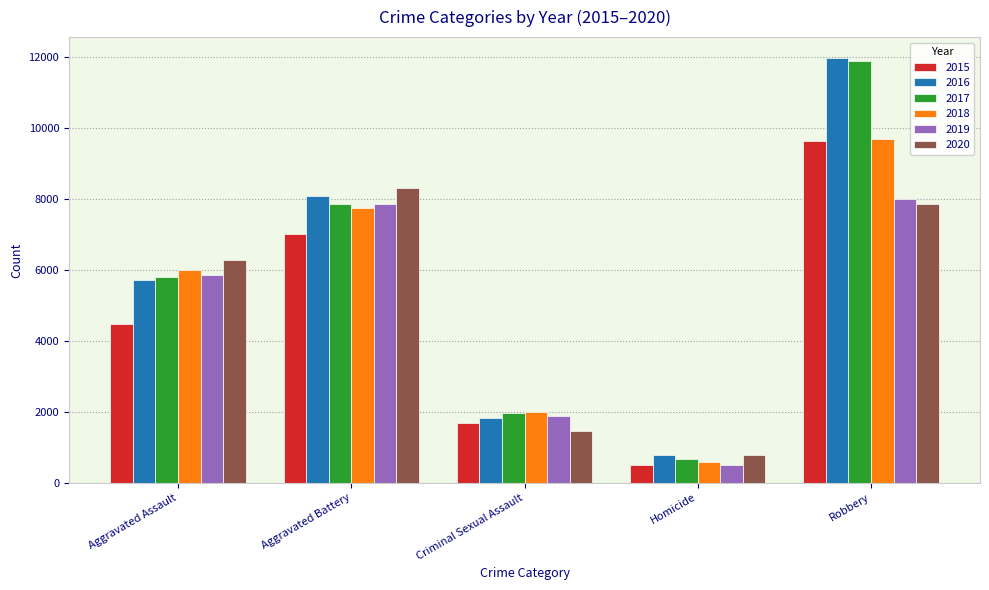

How many data points in 2019 are less than 5841?

2